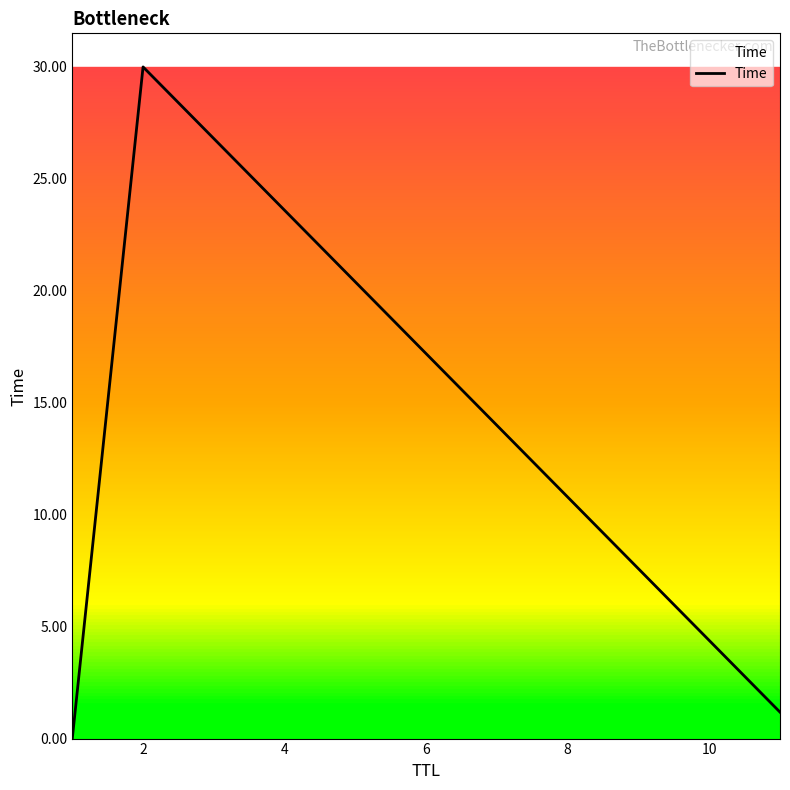

What is the sum of all values?

31.2